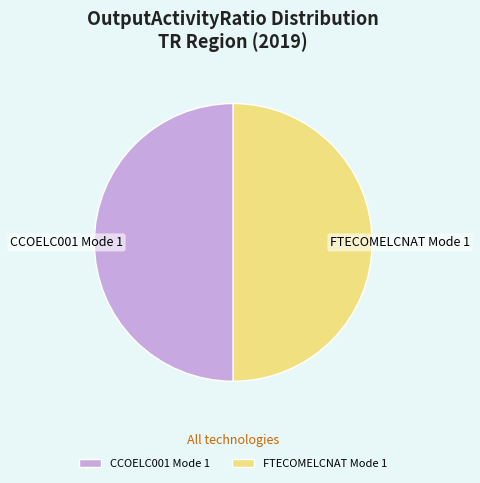

Do FTECOMELCNAT Mode 1 and CCOELC001 Mode 1 together represent more than half of the pie?

Yes